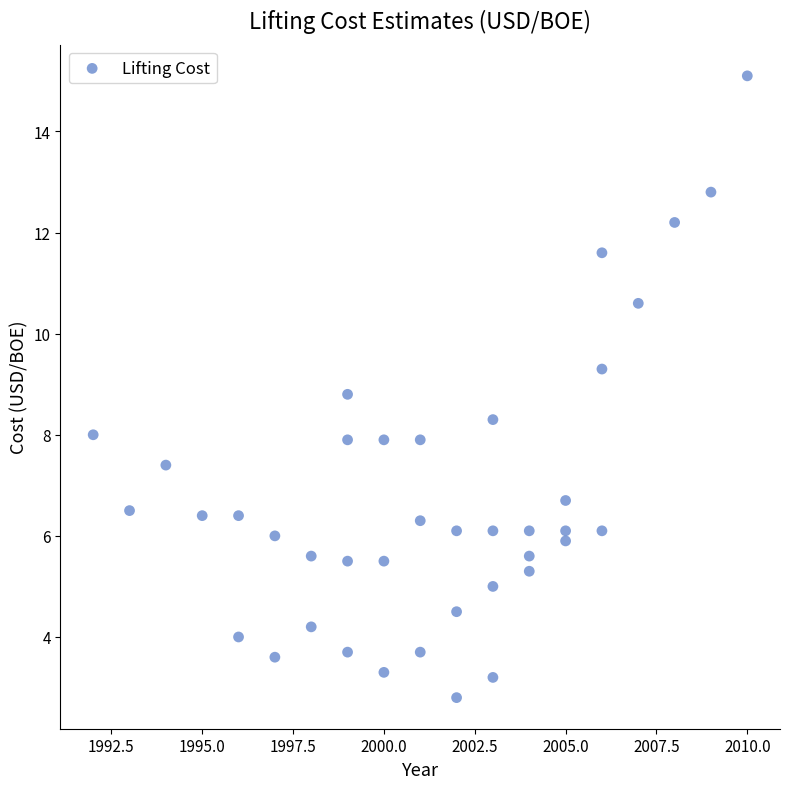

What is the range of Y values (max minus min)?

12.3